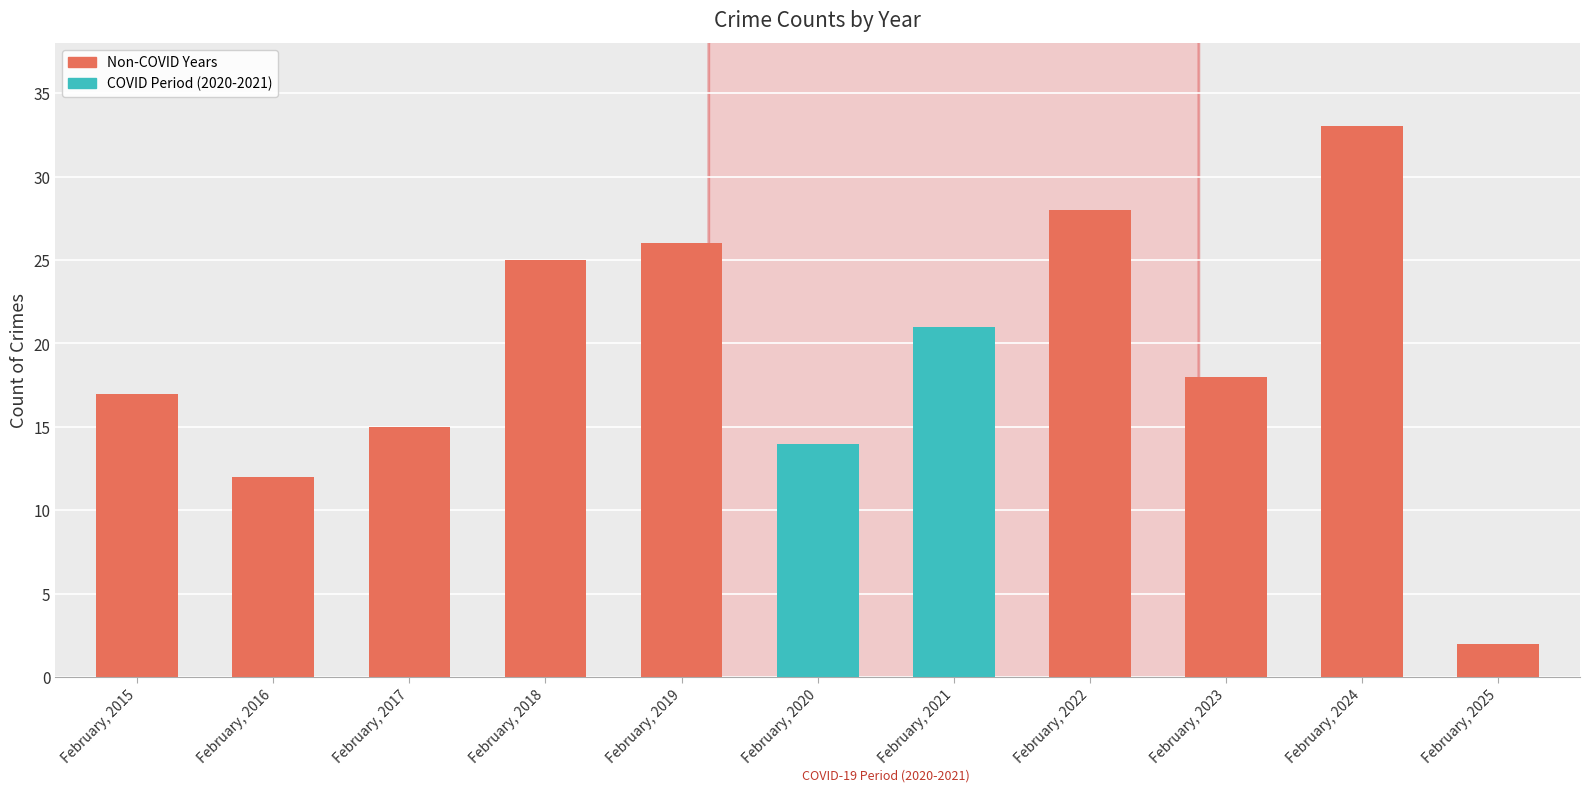

What is the smallest value displayed?

2